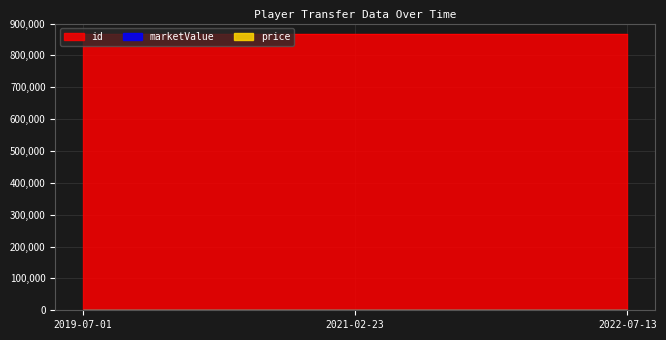

What is the label of the 2nd point from the left?

2021-02-23